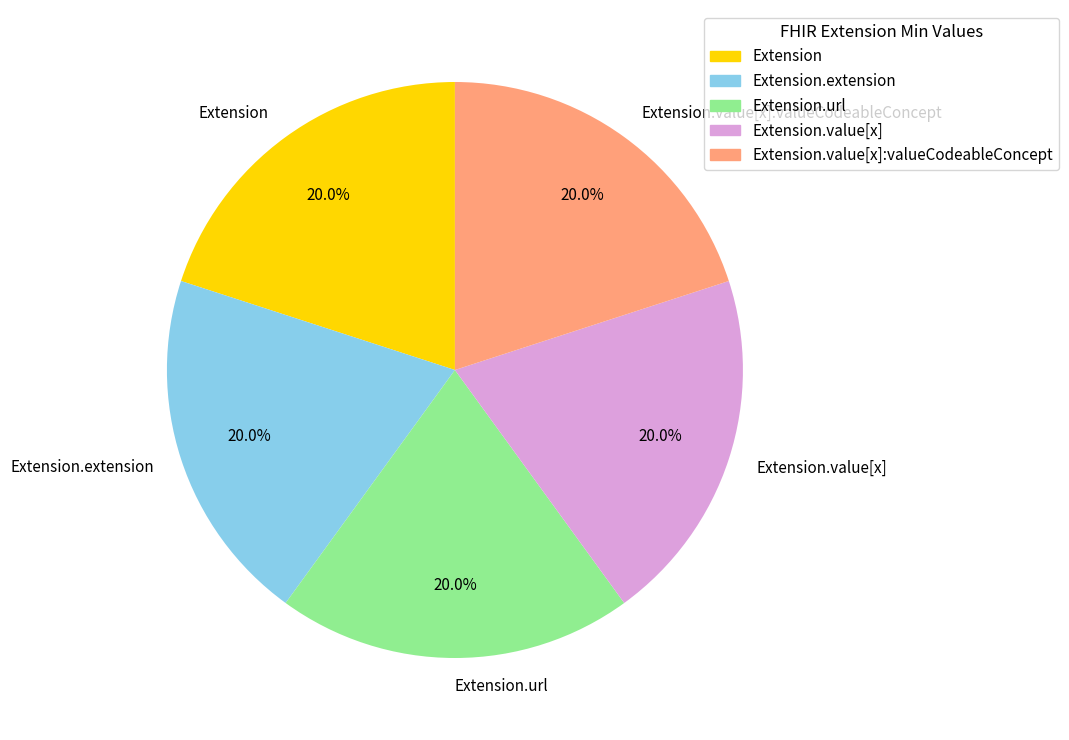

The Extension.url slice represents 20% of the pie. True or false?

True